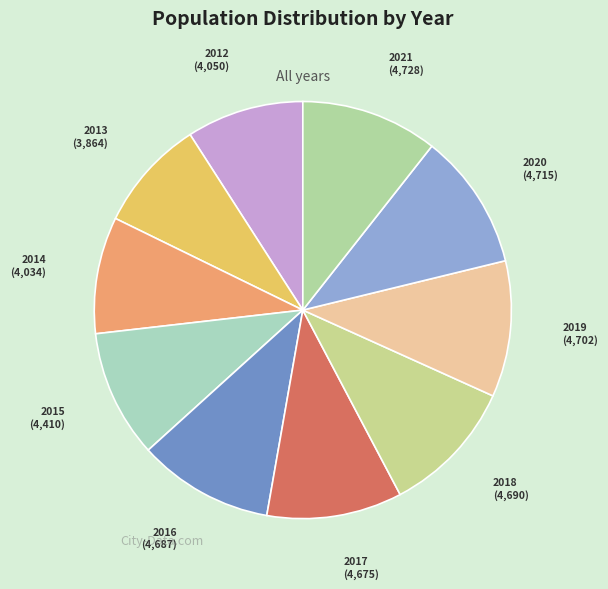

Is there any slice that represents more than half of the pie?

No